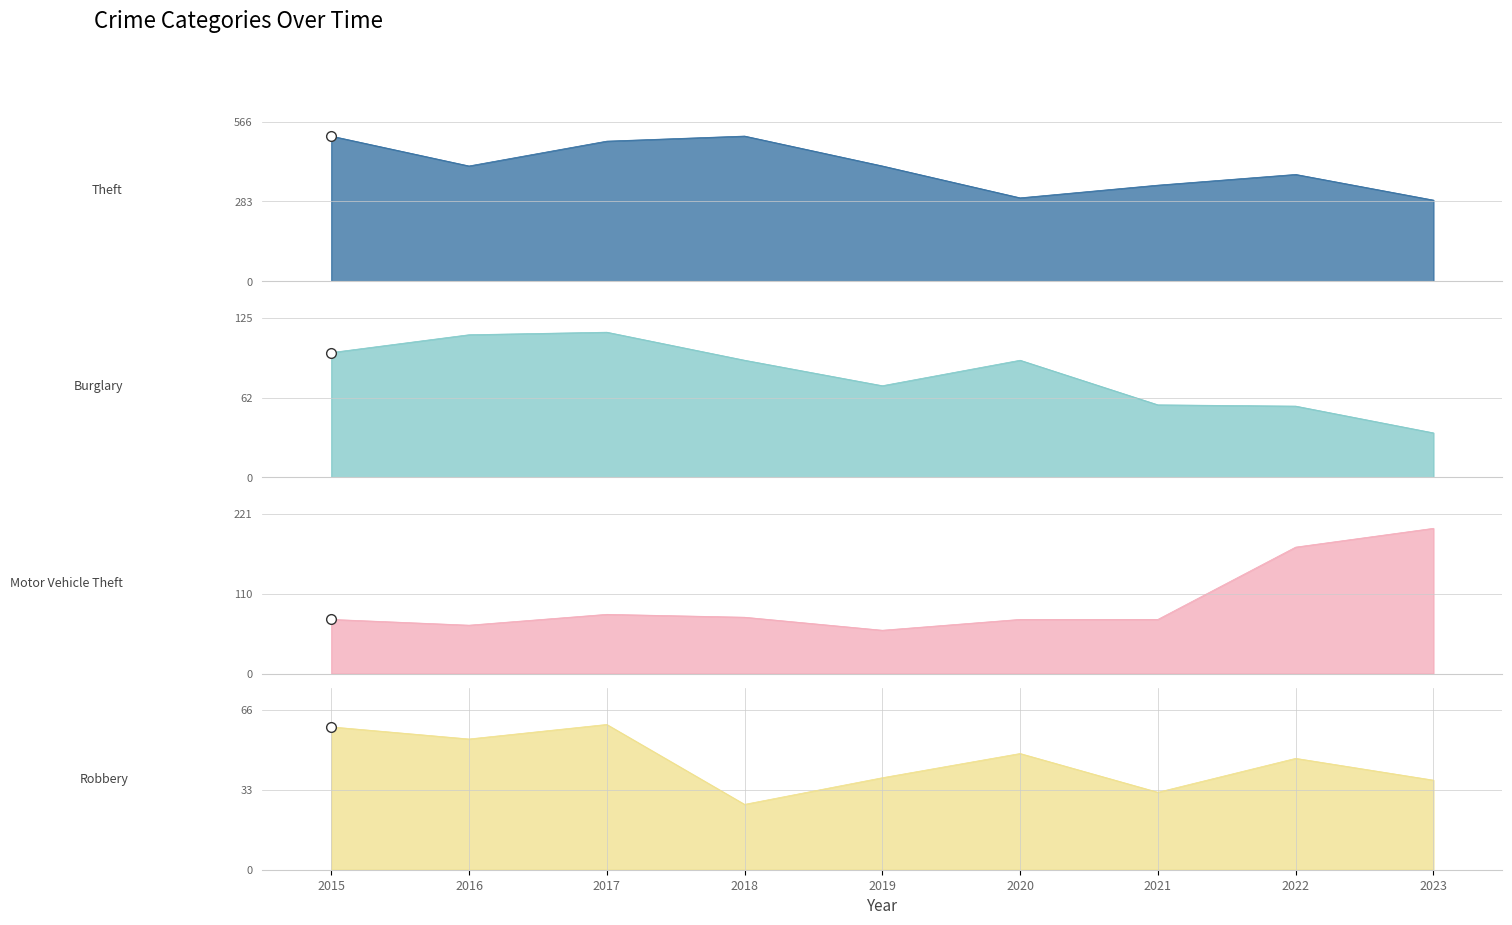

What is the maximum value shown in the chart?

515